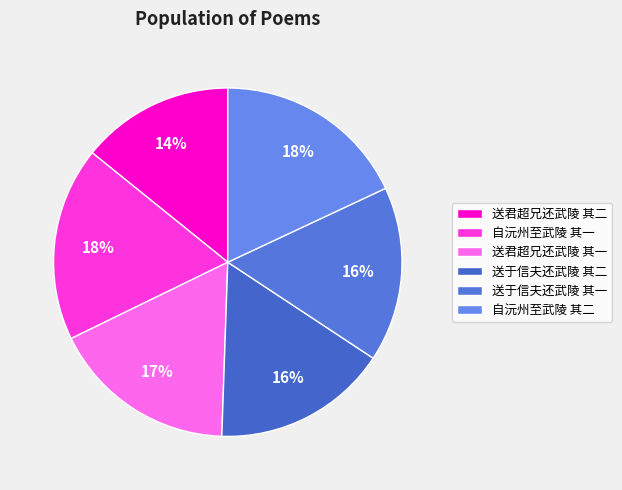

Does 自沅州至武陵 其二 account for over 50% of the chart?

No